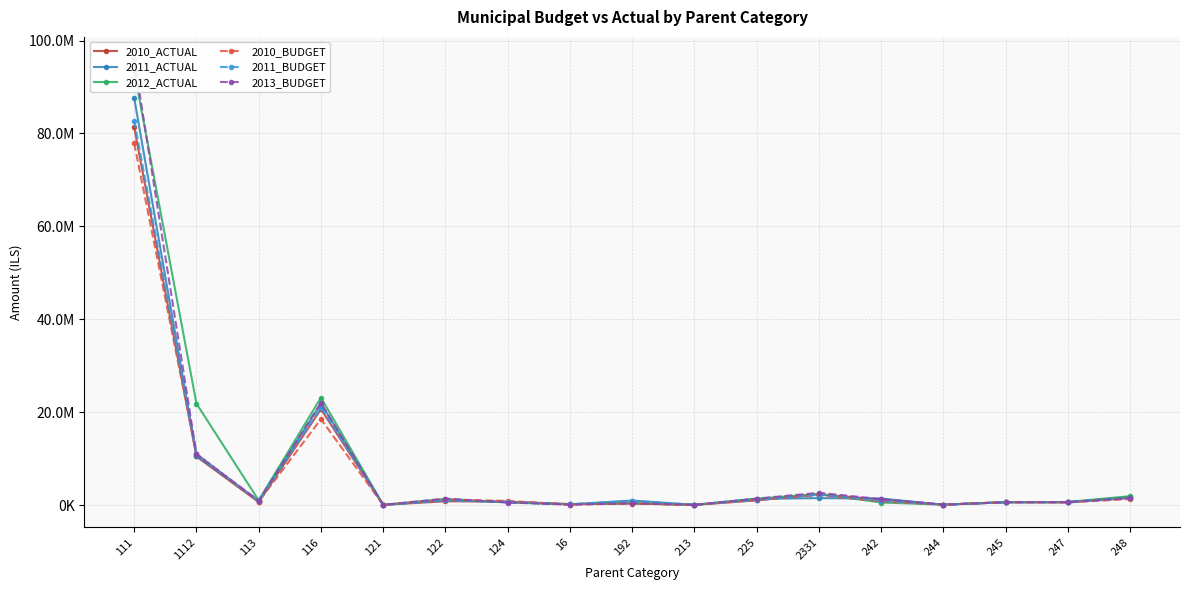

What is the maximum value shown in the chart?

96000000.0